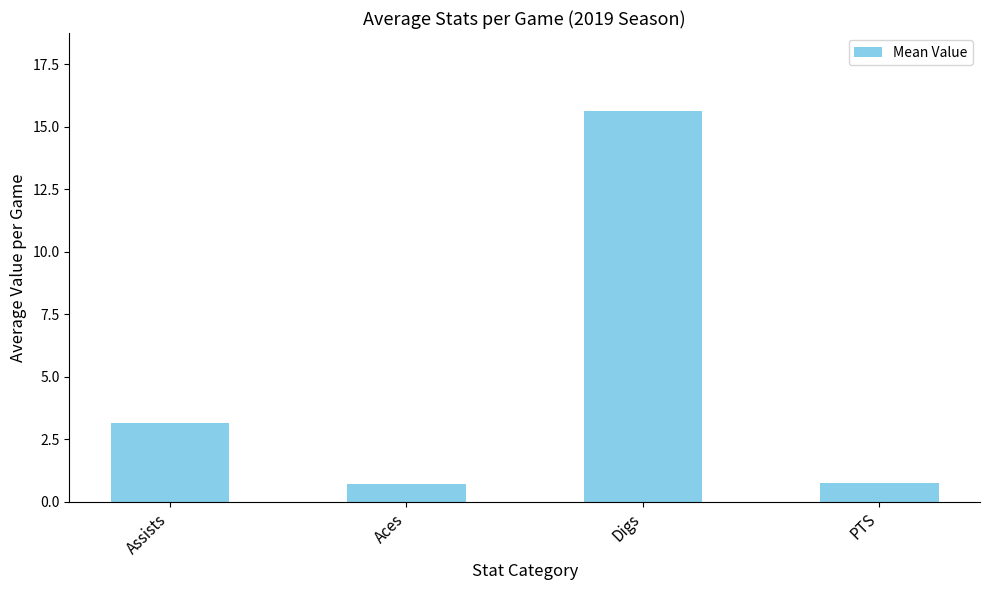

Reading right to left, transcribe all the data shown in this chart.

PTS=0.7	Digs=15.6	Aces=0.7	Assists=3.1